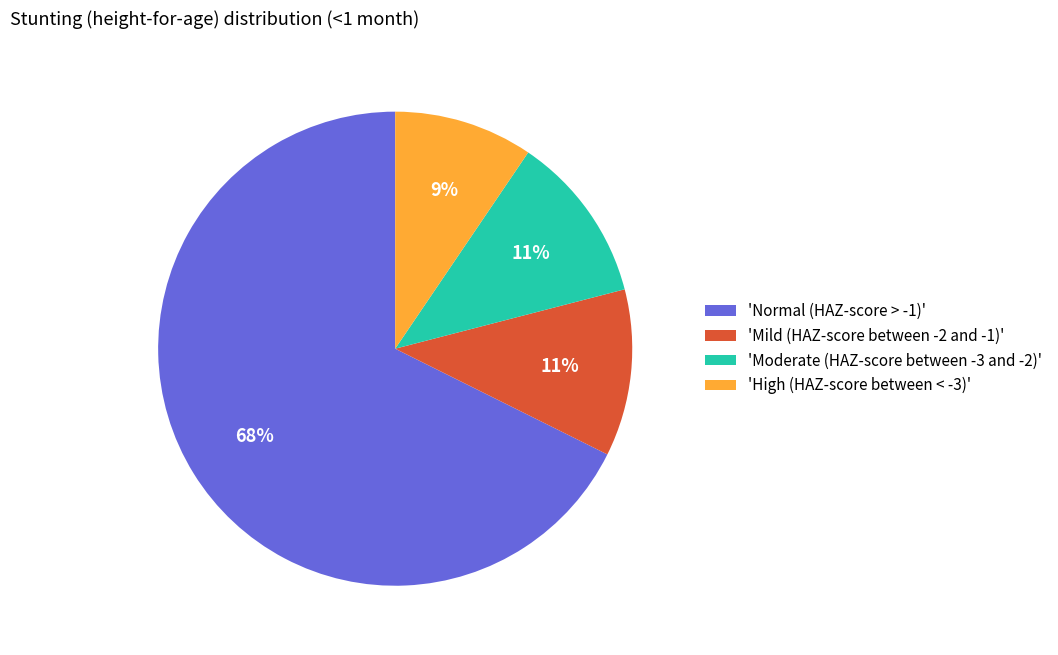

How many slices are in this pie chart?

4